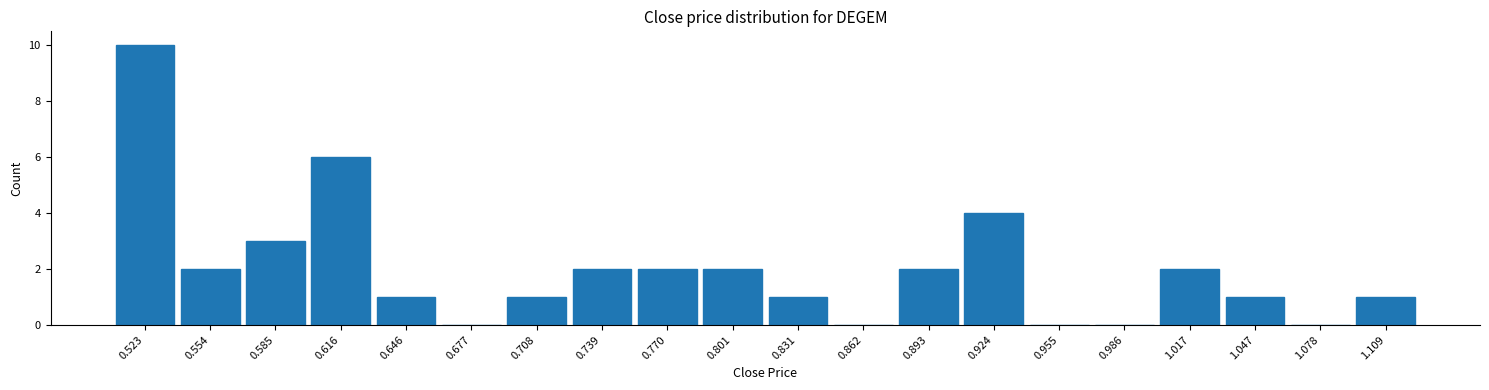

Reading left to right, transcribe all the data shown in this chart.

0.523=10	0.554=2	0.585=3	0.616=6	0.646=1	0.677=0	0.708=1	0.739=2	0.770=2	0.801=2	0.831=1	0.862=0	0.893=2	0.924=4	0.955=0	0.986=0	1.017=2	1.047=1	1.078=0	1.109=1